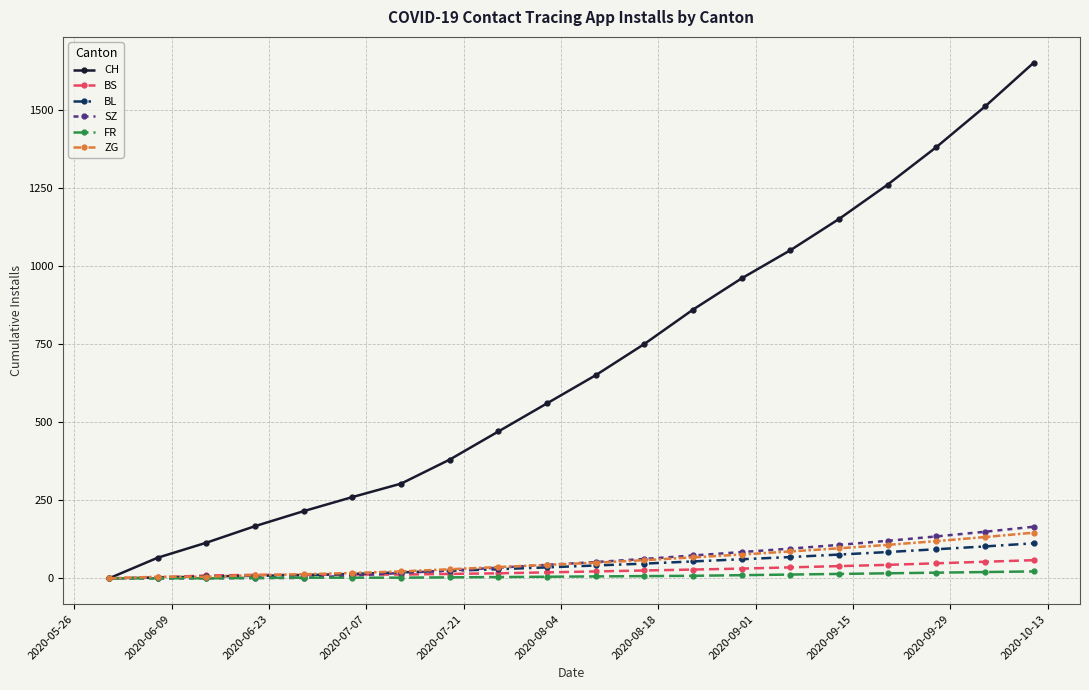

What is the maximum value for CH?

1650